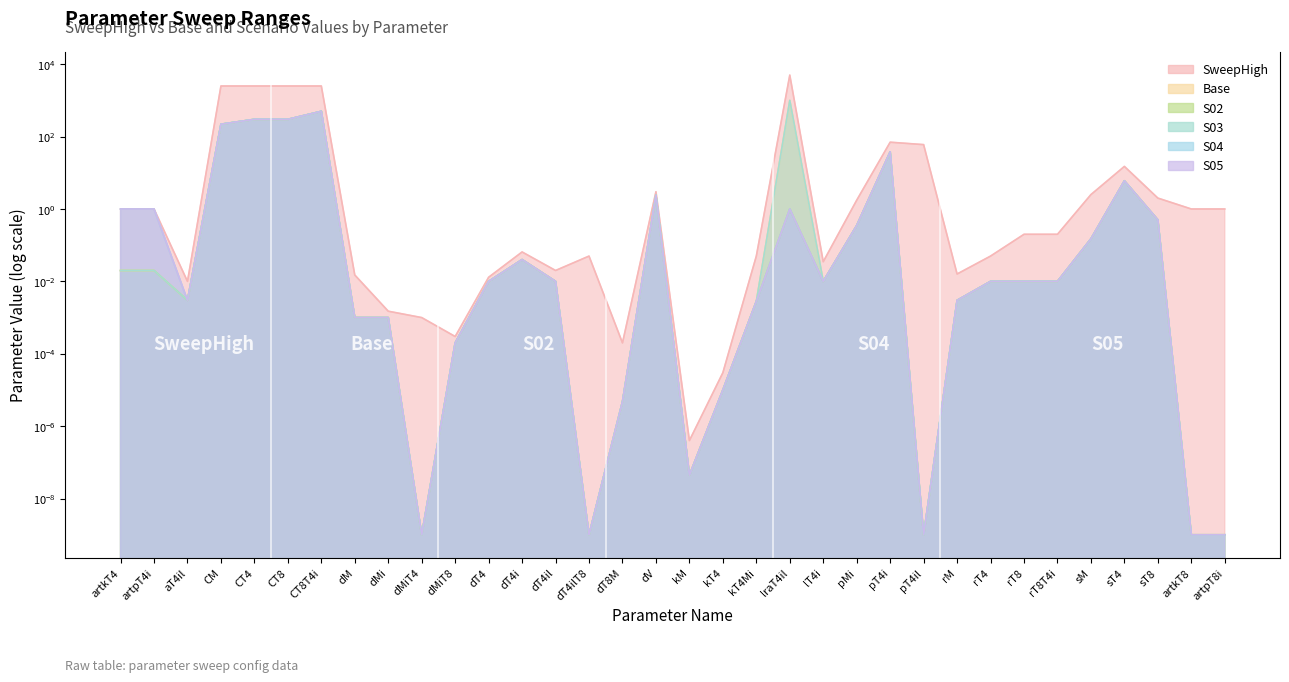

What is the maximum value shown in the chart?

5000.0